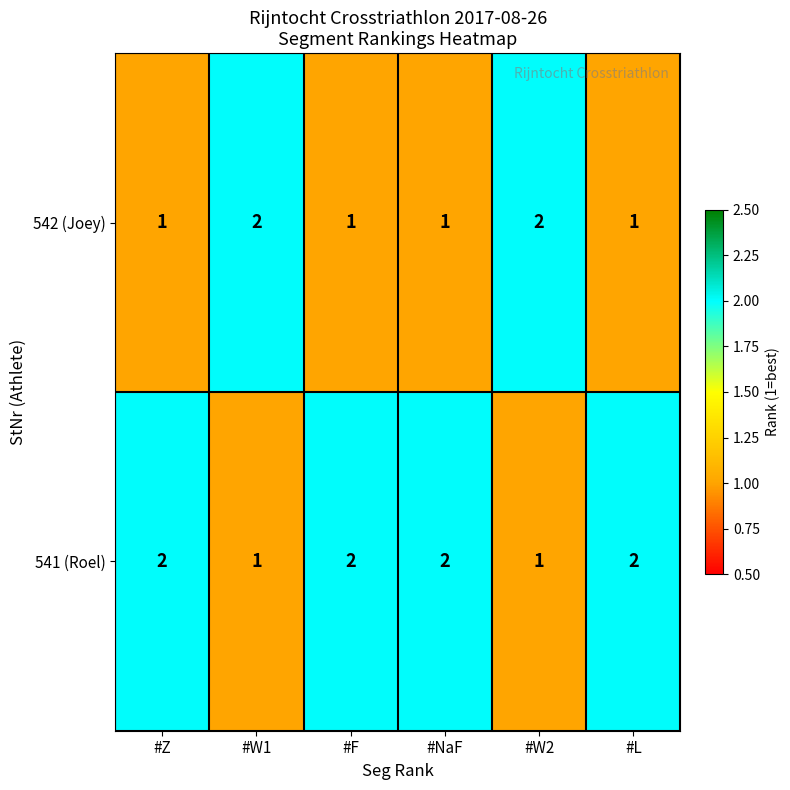

Reading right to left, transcribe all the data shown in this chart.

542 (Joey): #L=1	#W2=2	#NaF=1	#F=1	#W1=2	#Z=1
541 (Roel): #L=2	#W2=1	#NaF=2	#F=2	#W1=1	#Z=2